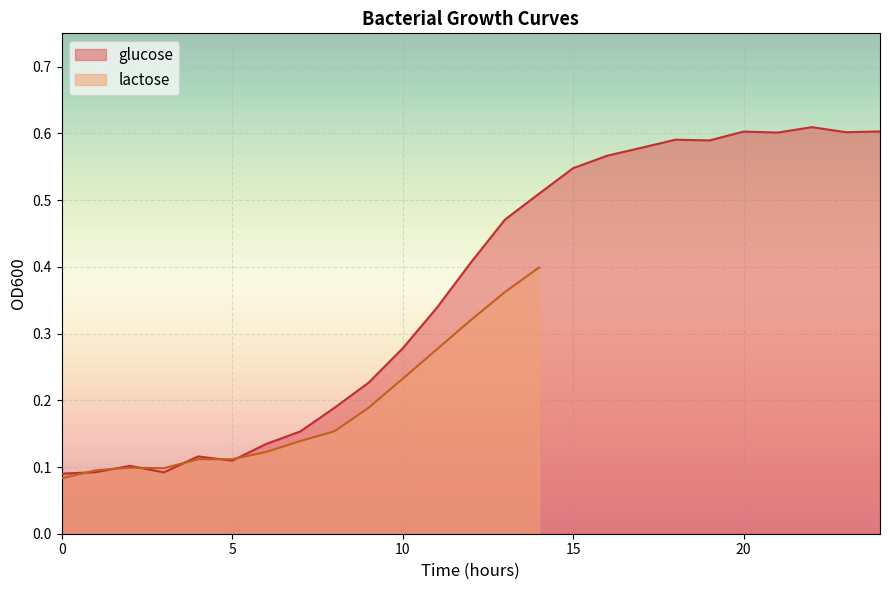

Reading left to right, what are all the values shown in this chart?

0.1	0.1	0.1	0.1	0.1	0.1	0.1	0.2	0.2	0.2	0.3	0.3	0.4	0.5	0.5	0.5	0.6	0.6	0.6	0.6	0.6	0.6	0.6	0.6	0.6